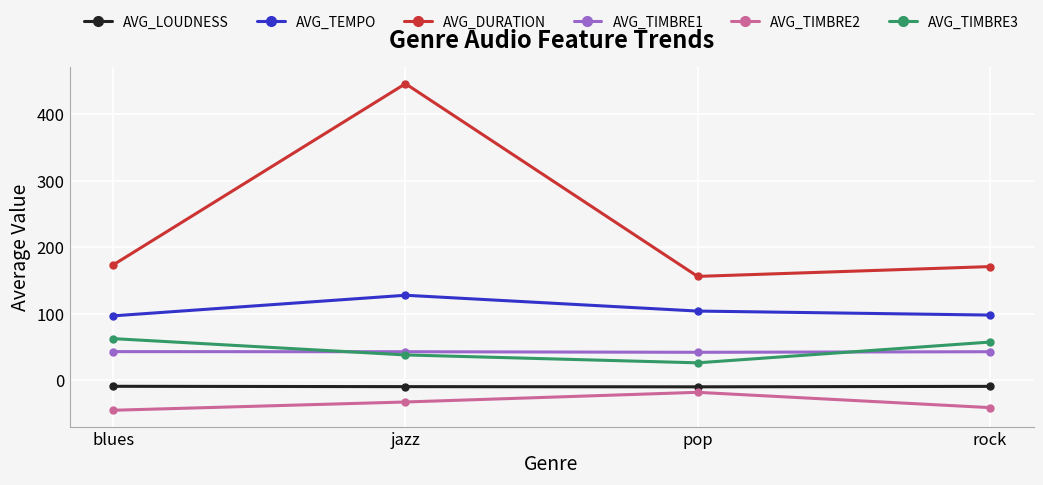

Is the value of AVG_LOUDNESS at blues greater than the value of AVG_DURATION at rock?

No